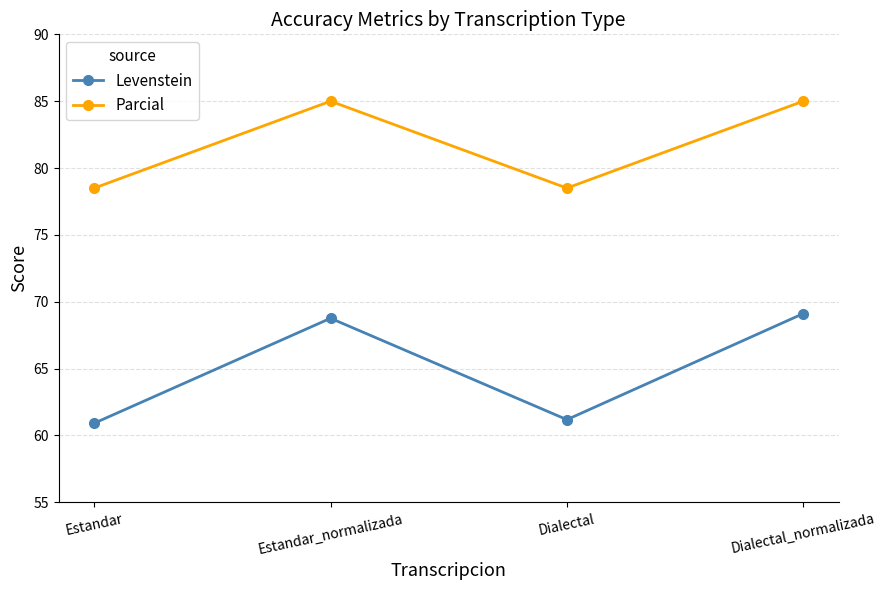

True or false: Levenstein has a value of 101.7 at Estandar.

False